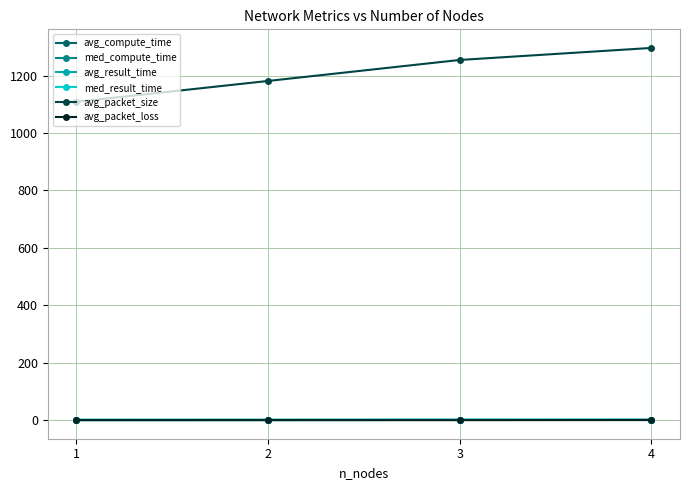

Between 1 and 4, which series saw the biggest shift?

avg_packet_size